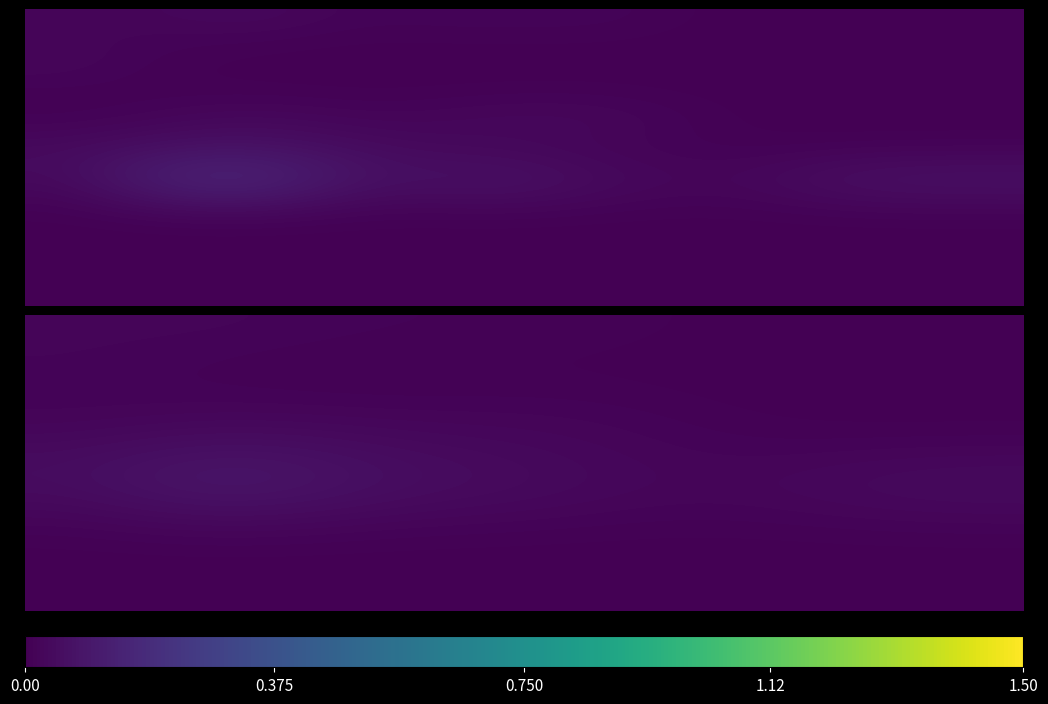

How many distinct data groups are displayed?

20